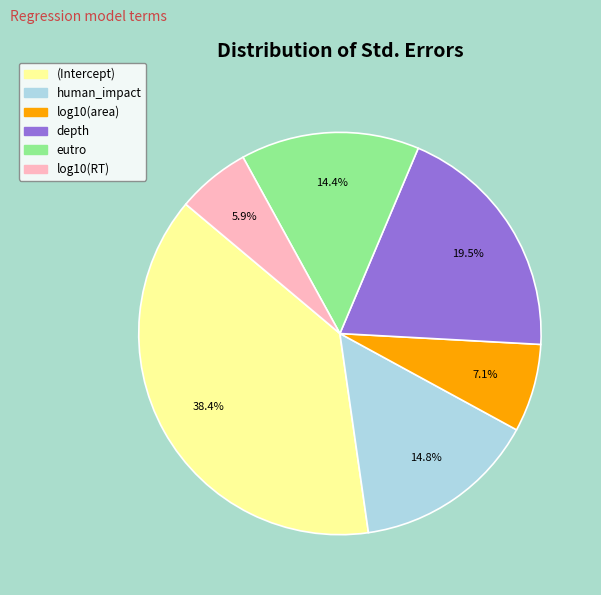

Is the sum of (Intercept) and log10(RT) greater than half?

No